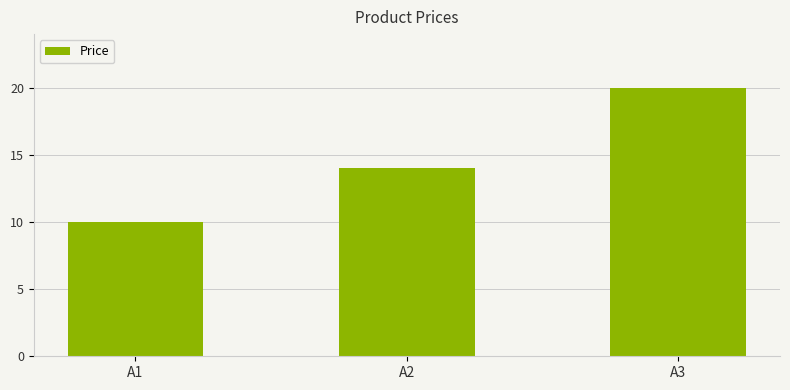

Is it true that the value at A1 is 10?

True